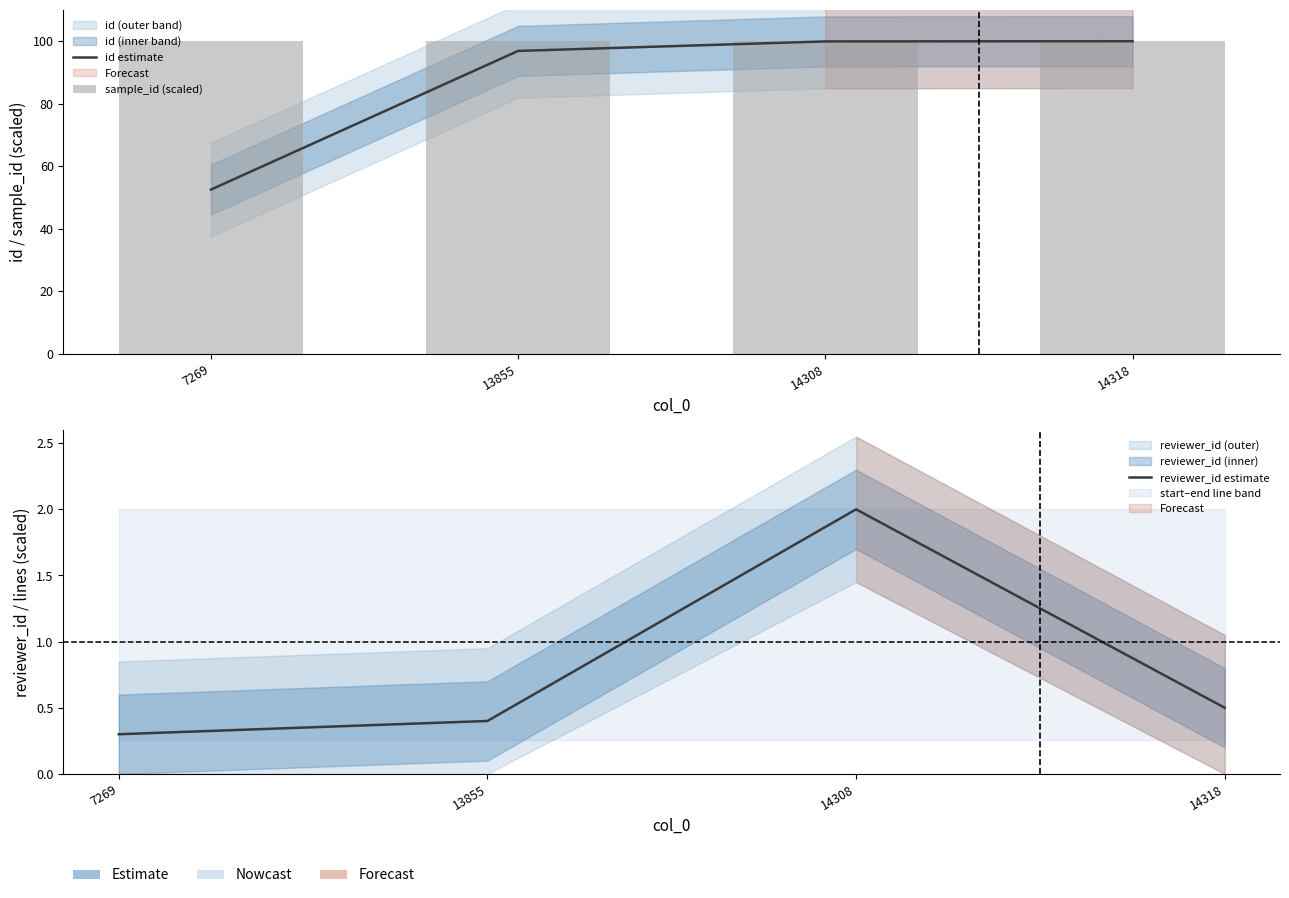

Which series has the widest spread of values?

id estimate